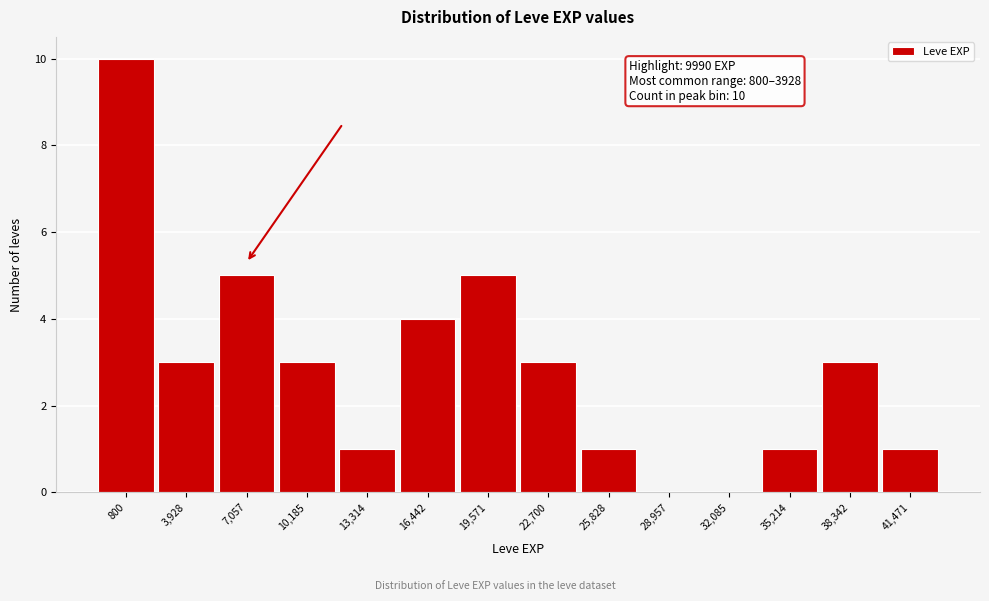

Reading left to right, what are all the values shown in this chart?

800=10	3,928=3	7,057=5	10,185=3	13,314=1	16,442=4	19,571=5	22,700=3	25,828=1	28,957=0	32,085=0	35,214=1	38,342=3	41,471=1